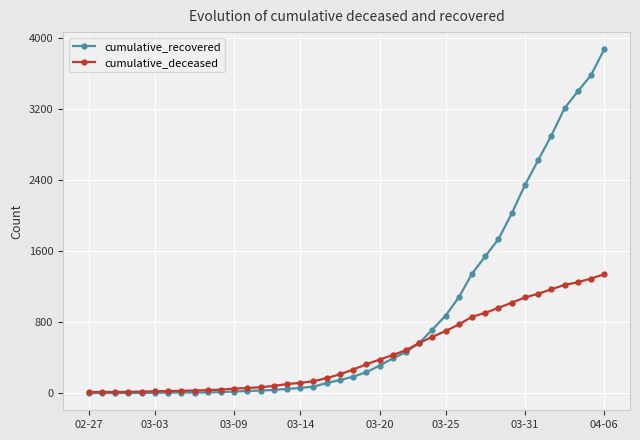

What is the sum of all cumulative_recovered values?

34017